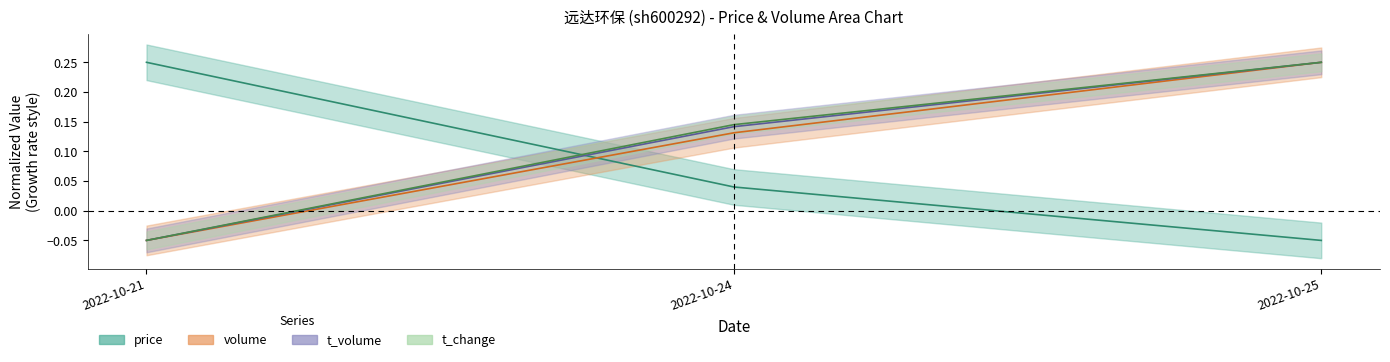

What is the sum of all price values?

0.2